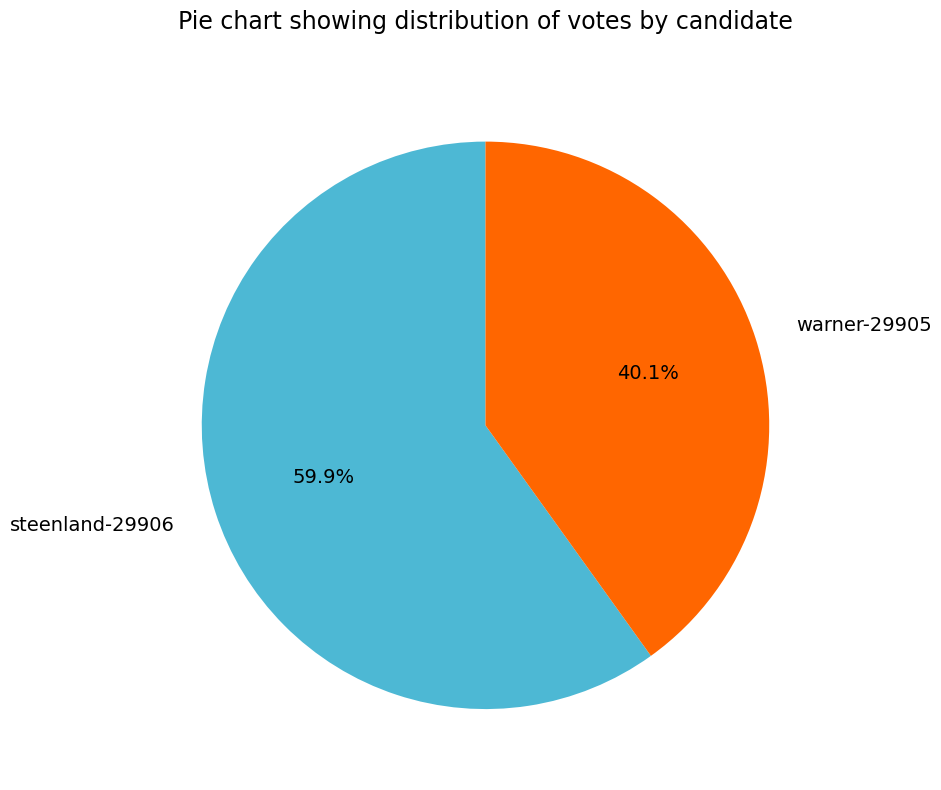

How much of the chart is everything except steenland-29906?

40.1%